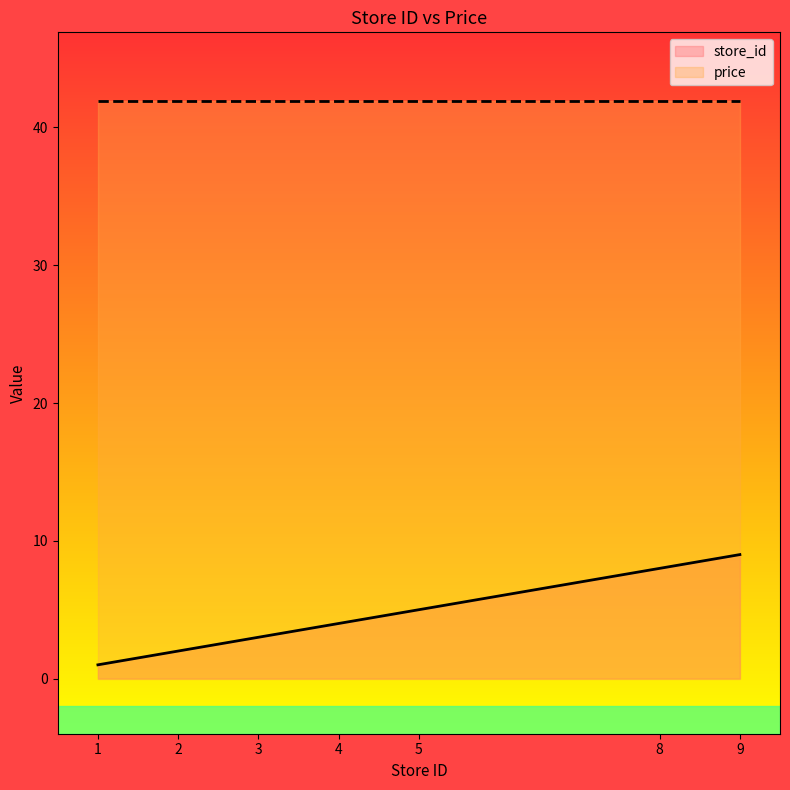

What is the ratio of the value at 2 to the value at 9?

0.2